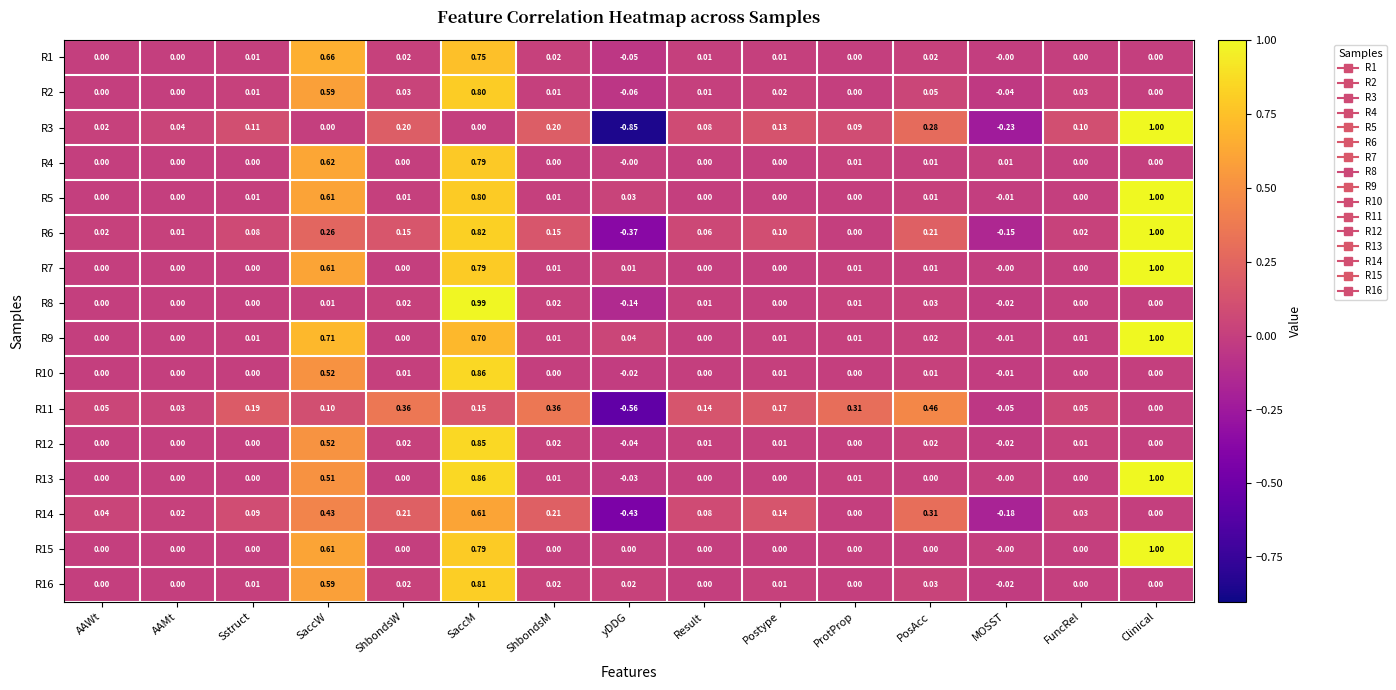

Which category has the highest value across all series?

Clinical